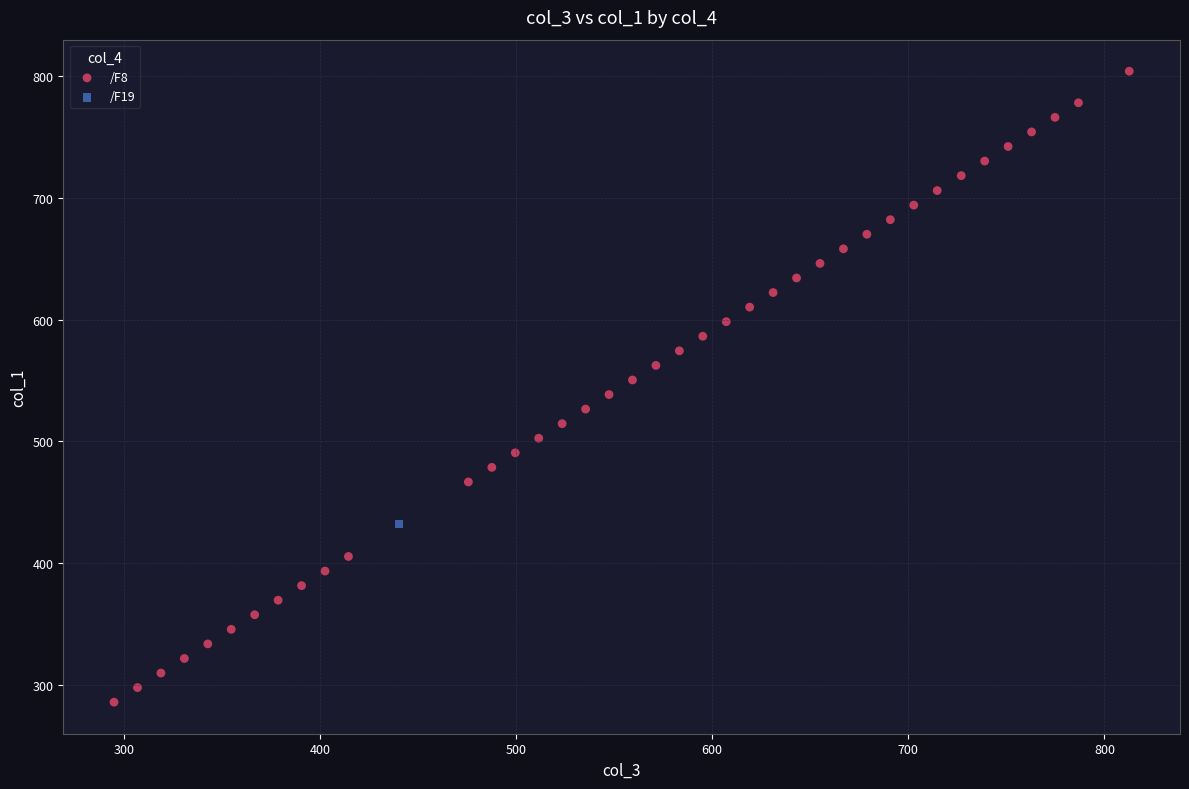

What are all the series names shown in the legend?

/F8, /F19